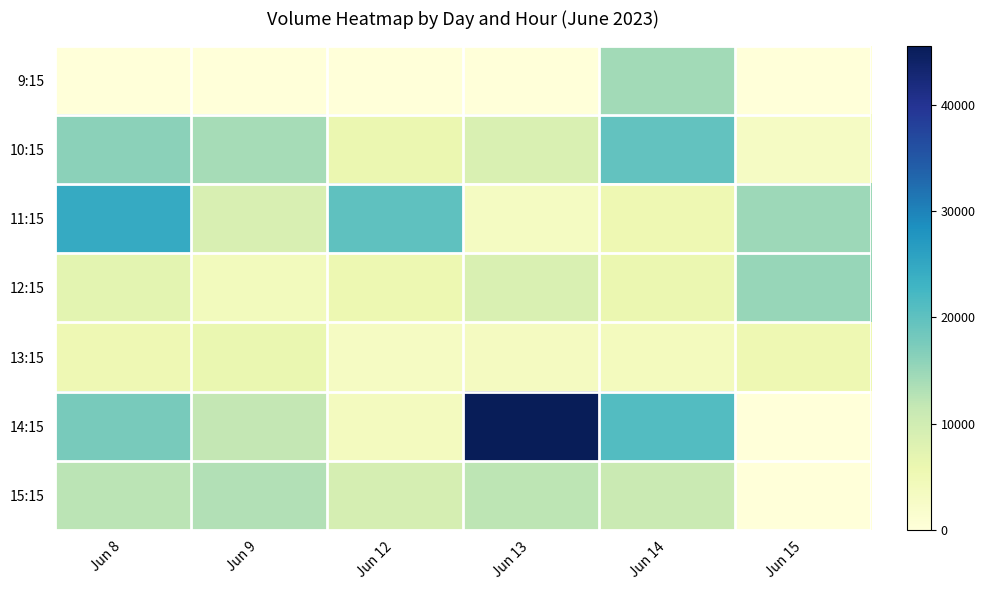

Which label corresponds to the largest value in the chart?

Jun 13